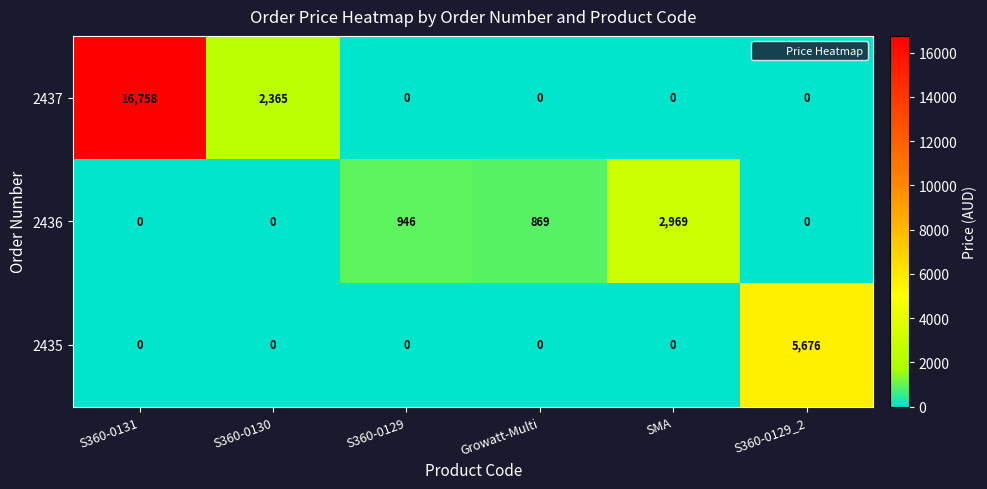

Reading left to right, extract all data points from this chart.

2437: 16758	2365	0	0	0	0
2436: 0	0	946	869	2969	0
2435: 0	0	0	0	0	5676